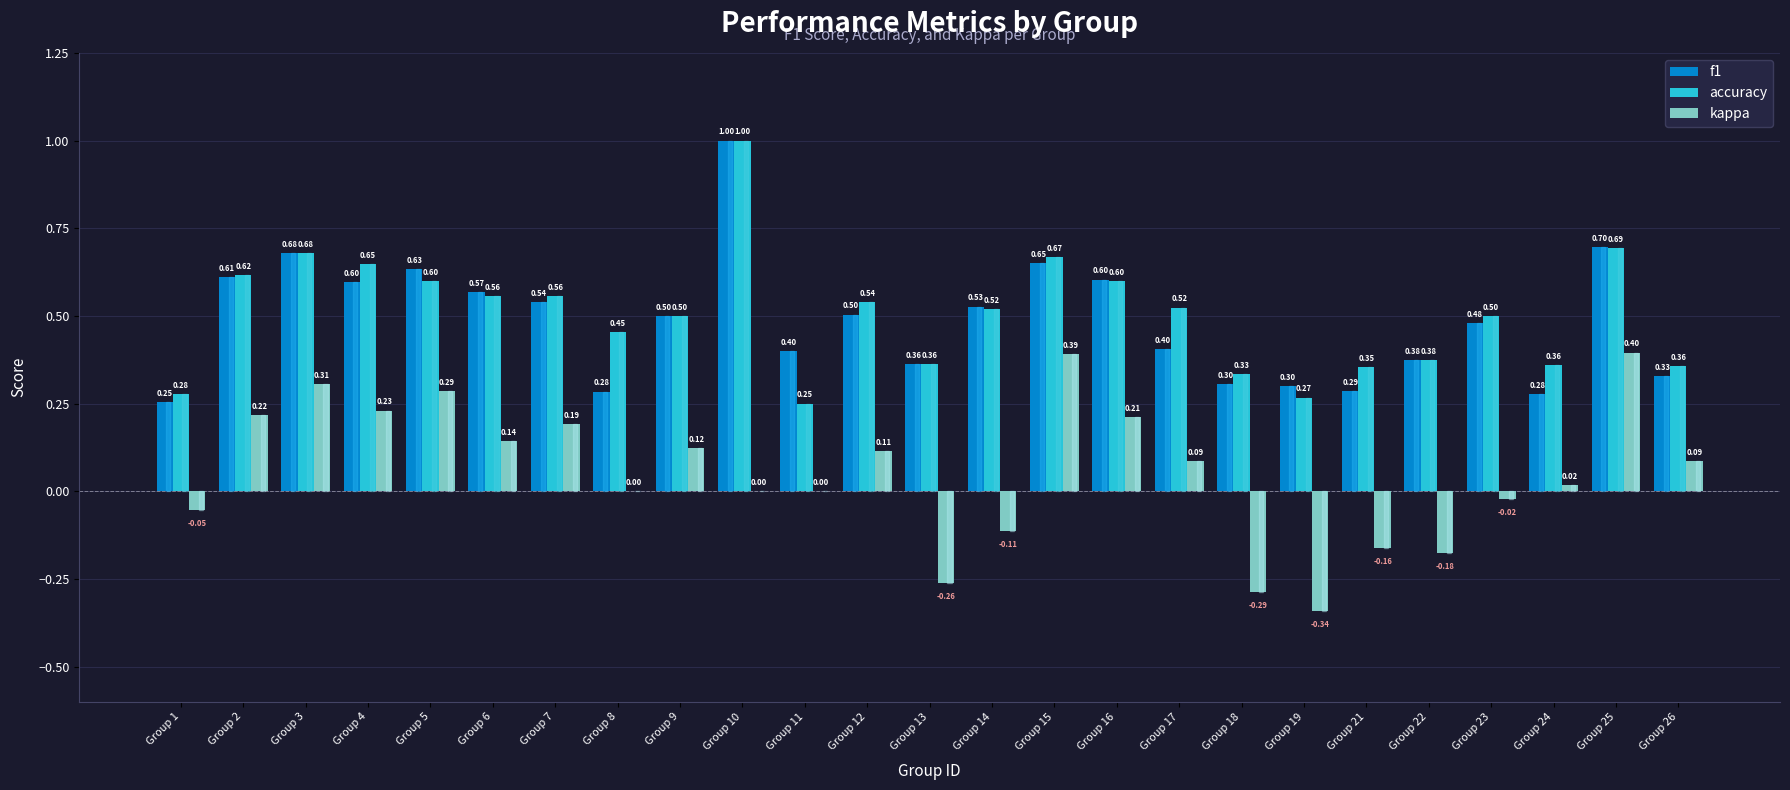

True or false: f1 has a value of 0.3 at Group 1.

True